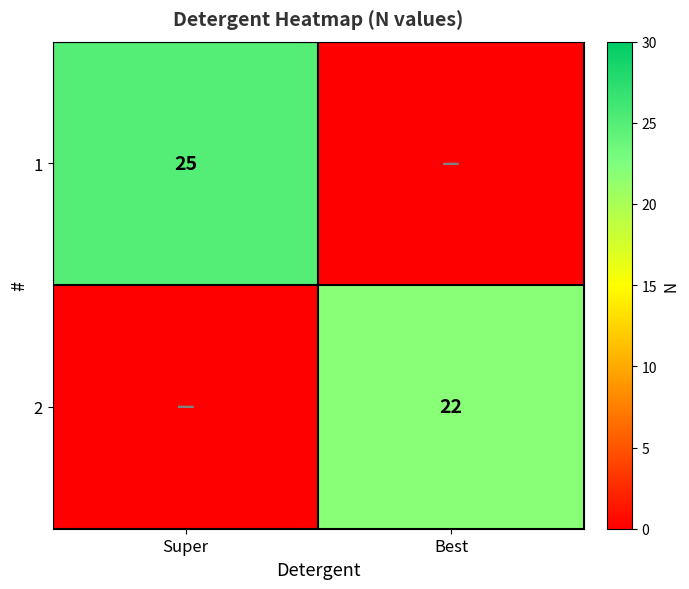

What is the difference between the highest and lowest values at Super?

25